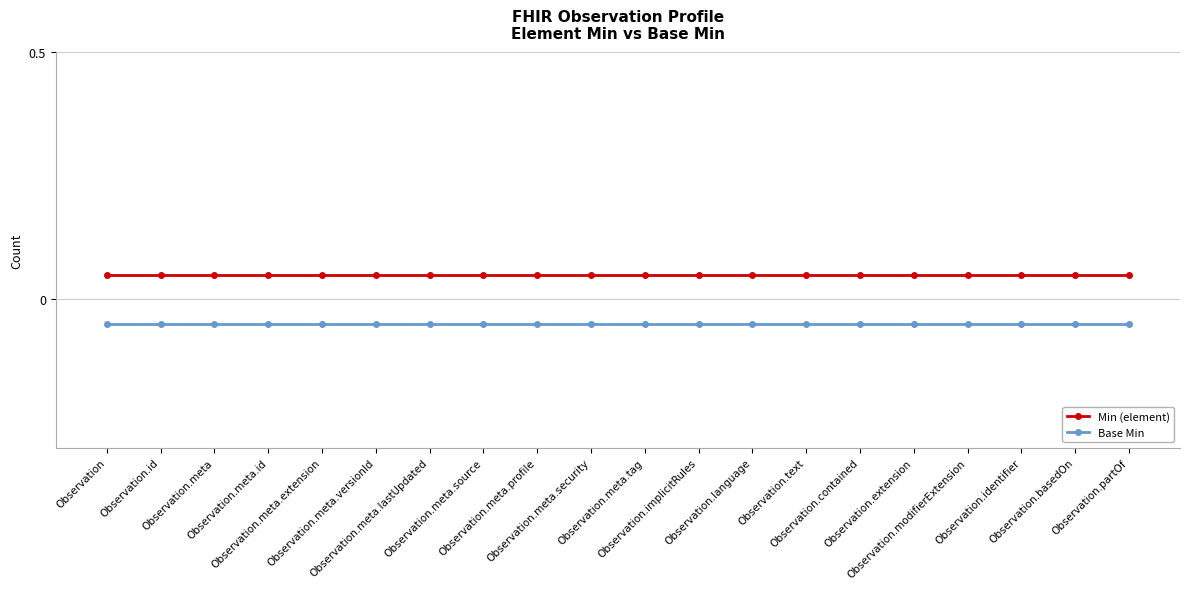

Rank the series at Observation.meta.extension from lowest to highest value.

Base Min, Min (element)